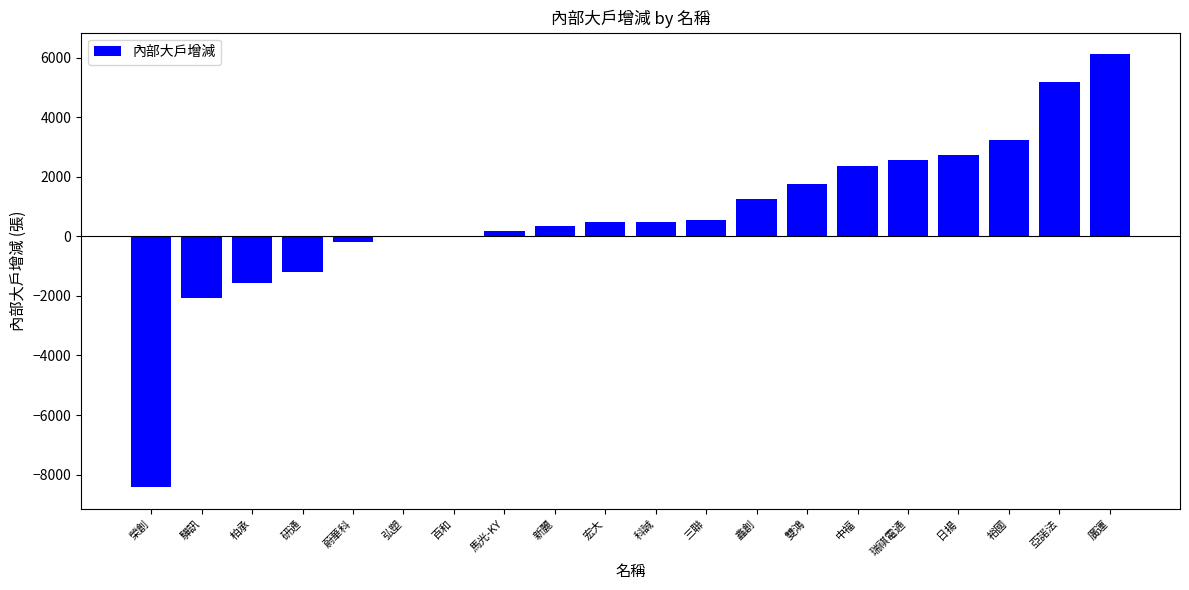

Is it true that the value at 驊訊 is -486?

False